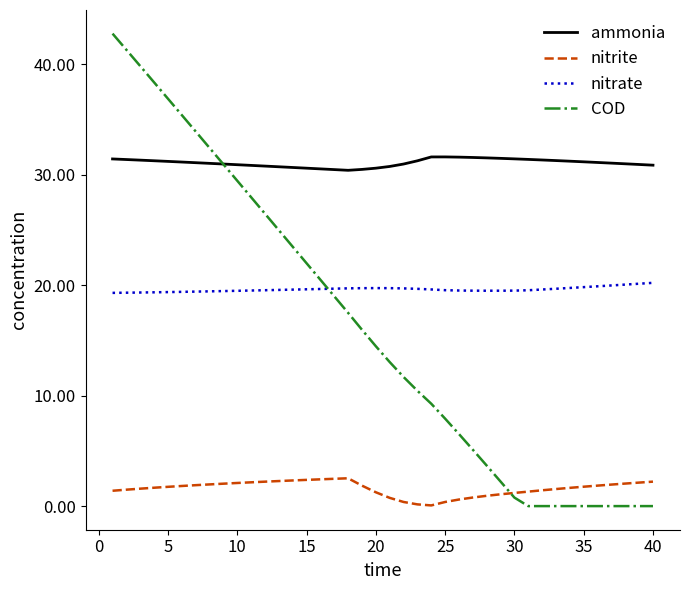

True or false: ammonia and nitrite cross at least once.

False